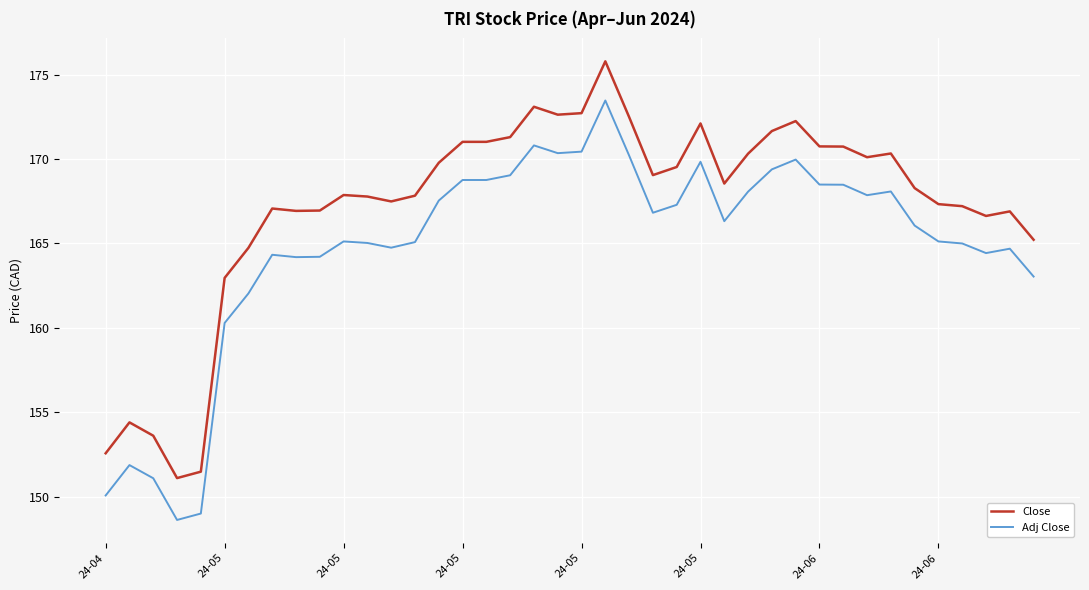

What is the minimum value shown in the chart?

148.6